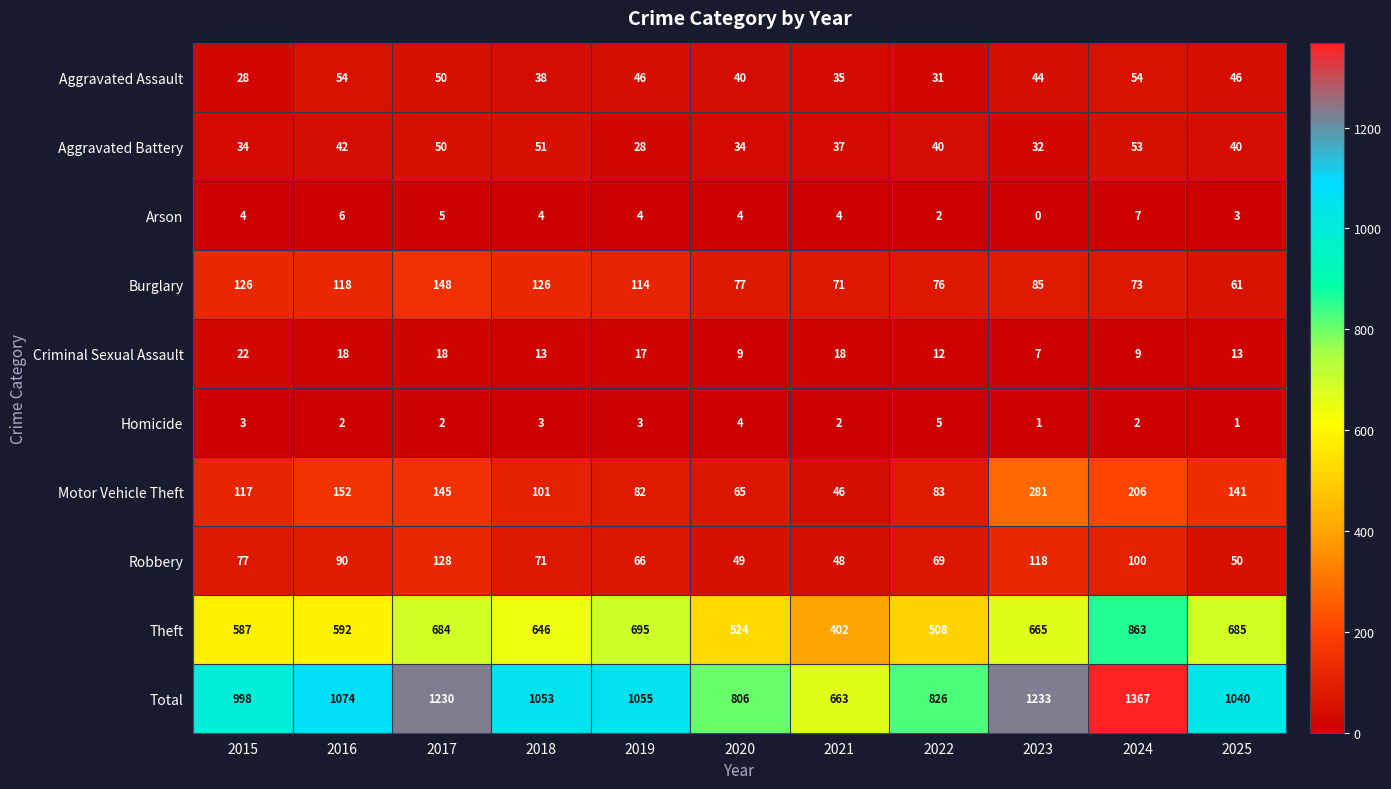

Rank the categories by Total value from lowest to highest.

2021, 2020, 2022, 2015, 2025, 2018, 2019, 2016, 2017, 2023, 2024